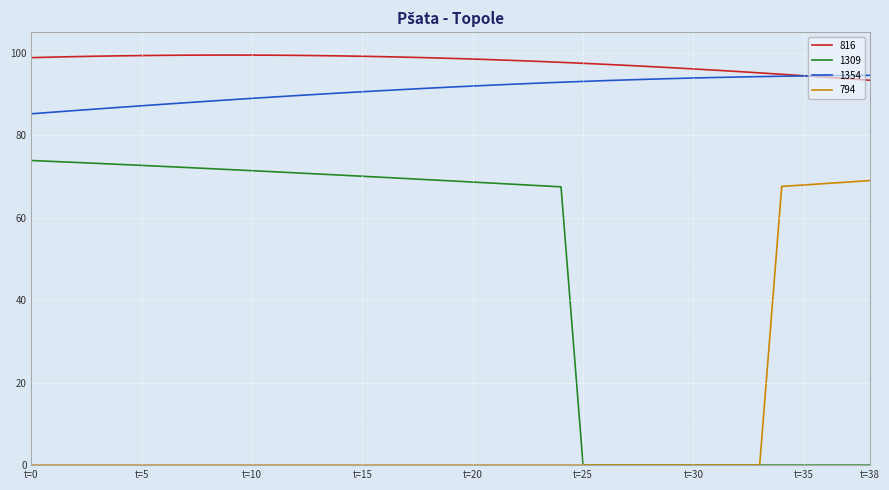

Which series has the largest total across all categories?

816